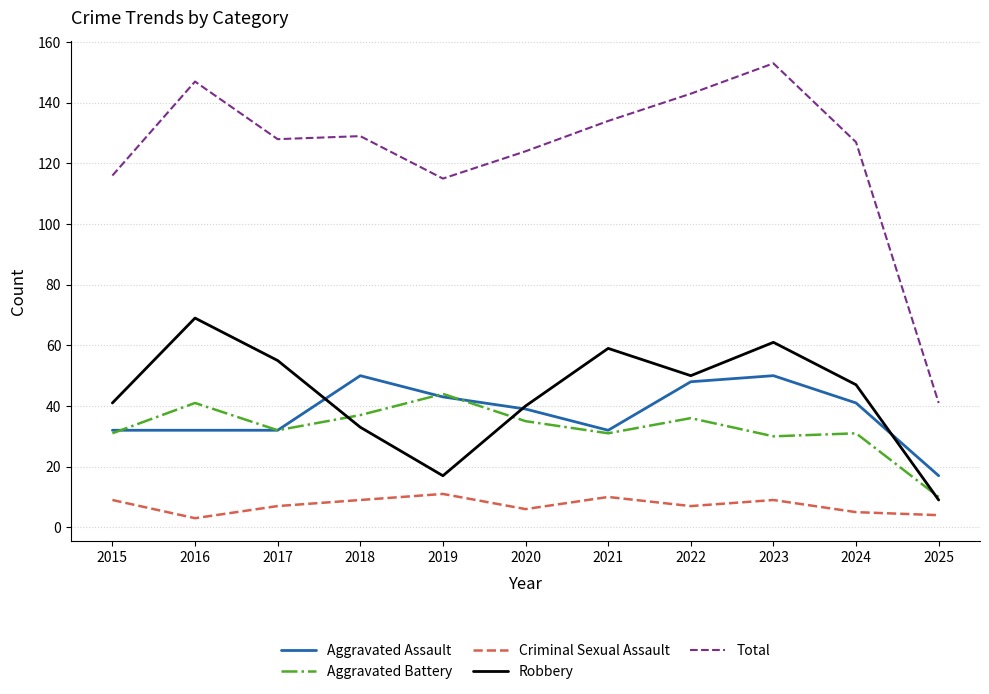

At which label does Aggravated Battery reach its minimum?

2025